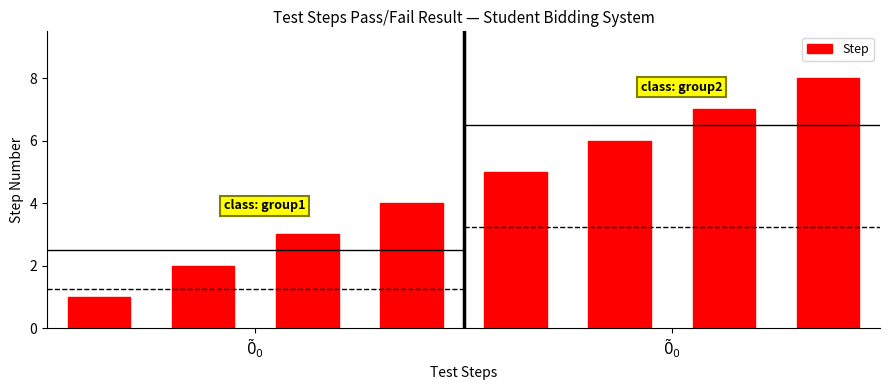

How many data points in Step are less than 5?

4